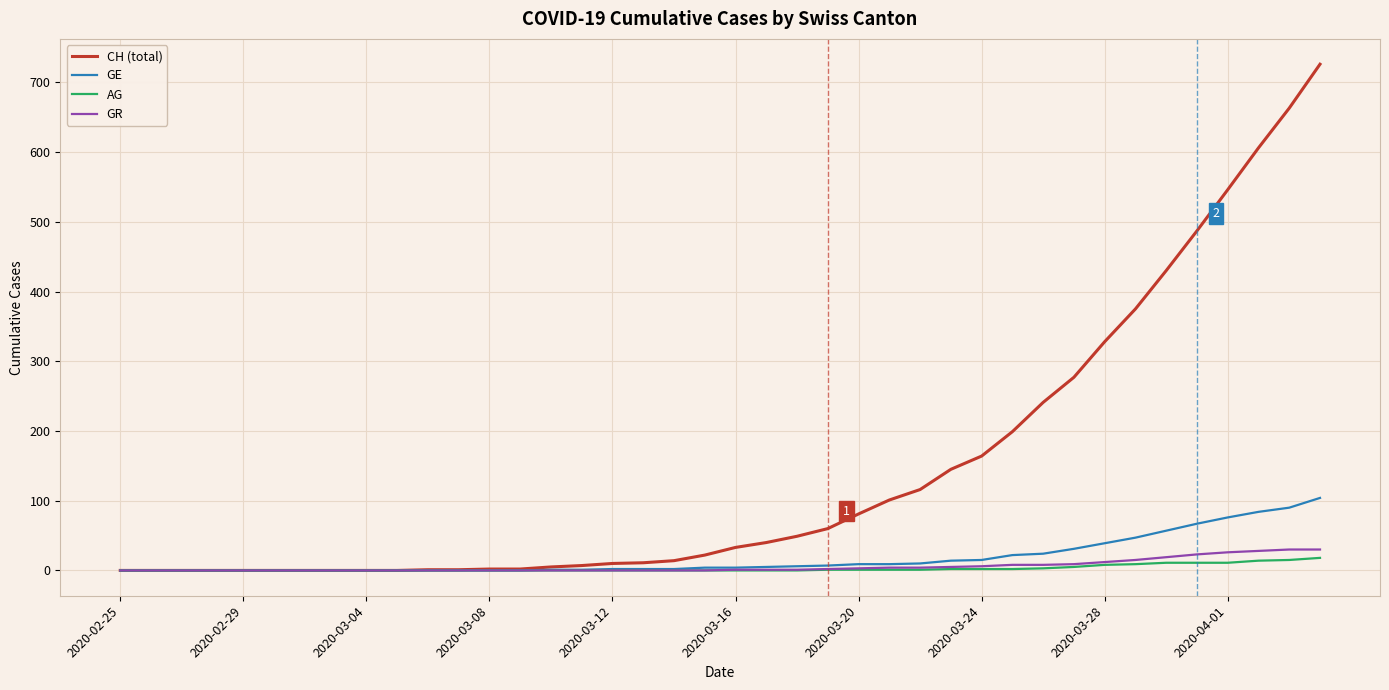

Does the chart have visible grid lines?

Yes